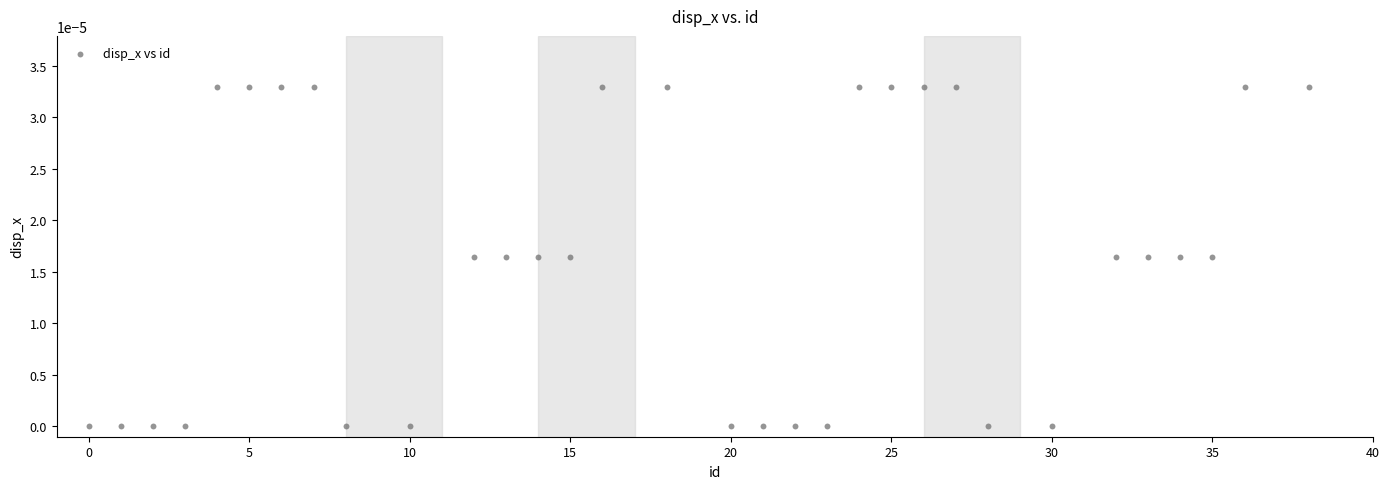

What is the range of X values (max minus min)?

38.0